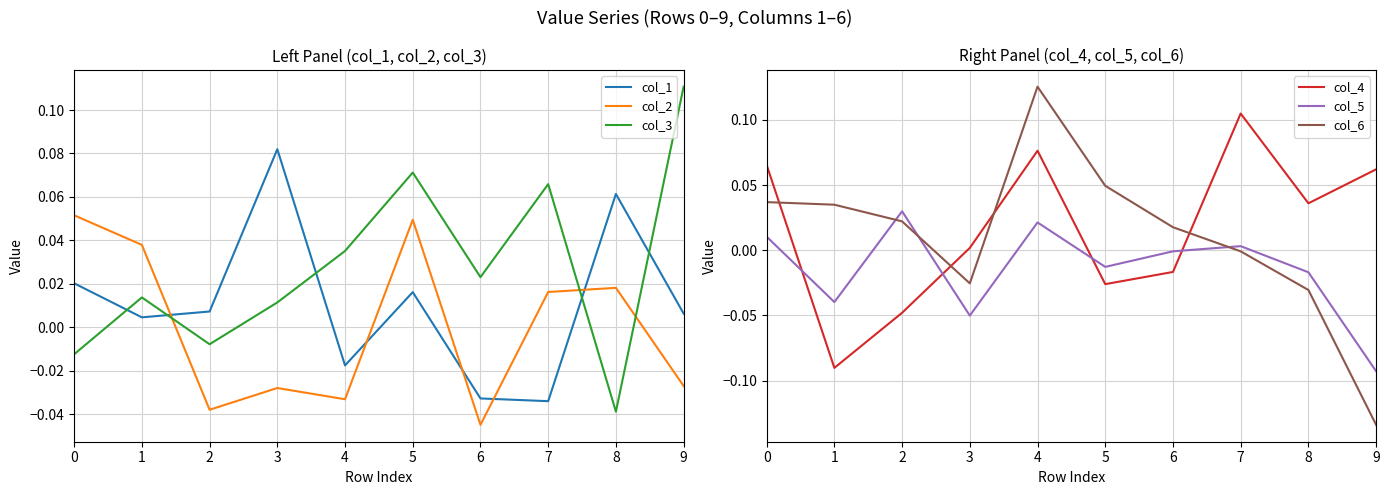

True or false: col_2 has more than 0 interior local peaks.

True